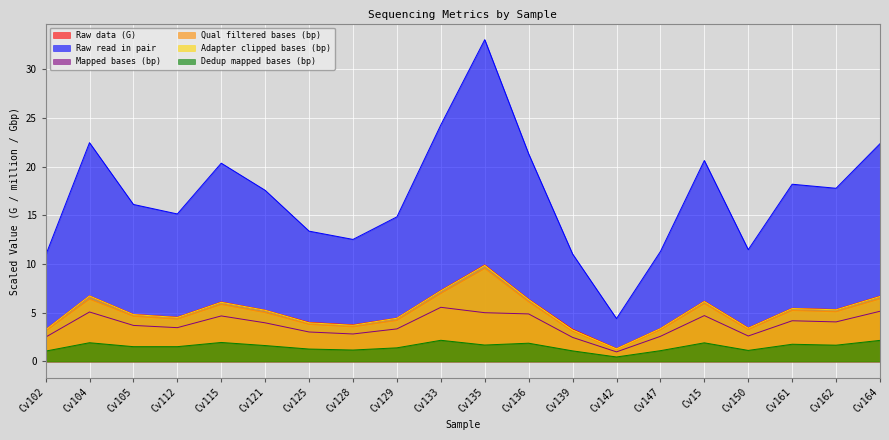

Reading left to right, extract all data points from this chart.

Raw data (G): 3.3	6.7	4.8	4.5	6.1	5.3	4.0	3.8	4.5	7.3	9.9	6.4	3.3	1.3	3.4	6.2	3.4	5.5	5.3	6.7
Raw read in pair: 10.9	22.5	16.1	15.2	20.4	17.6	13.4	12.5	14.9	24.3	33.0	21.3	11.0	4.4	11.3	20.6	11.5	18.2	17.8	22.4
Mapped bases (bp): 2.5	5.1	3.7	3.5	4.7	4.0	3.0	2.8	3.3	5.6	5.0	4.9	2.5	1.0	2.6	4.7	2.6	4.2	4.1	5.2
Qual filtered bases (bp): 3.1	6.4	4.6	4.3	5.8	5.0	3.8	3.6	4.2	7.0	9.5	6.1	3.1	1.2	3.2	5.9	3.3	5.2	5.1	6.4
Adapter clipped bases (bp): 3.2	6.7	4.8	4.5	6.1	5.3	4.0	3.7	4.4	7.3	9.9	6.4	3.2	1.3	3.4	6.2	3.4	5.4	5.3	6.7
Dedup mapped bases (bp): 1.1	1.9	1.5	1.5	2.0	1.6	1.3	1.2	1.4	2.2	1.7	1.9	1.1	0.5	1.1	1.9	1.1	1.8	1.7	2.2